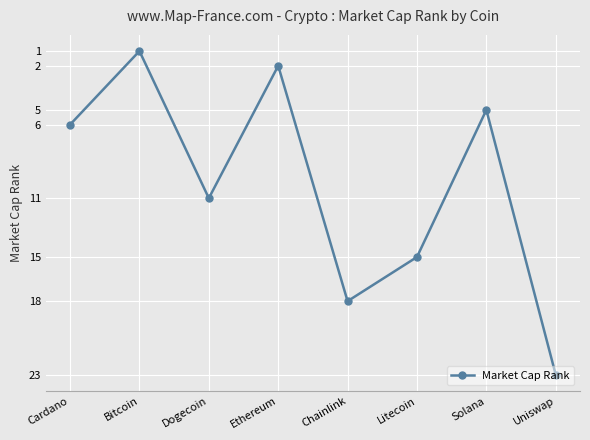

Where is the first local maximum?

Dogecoin